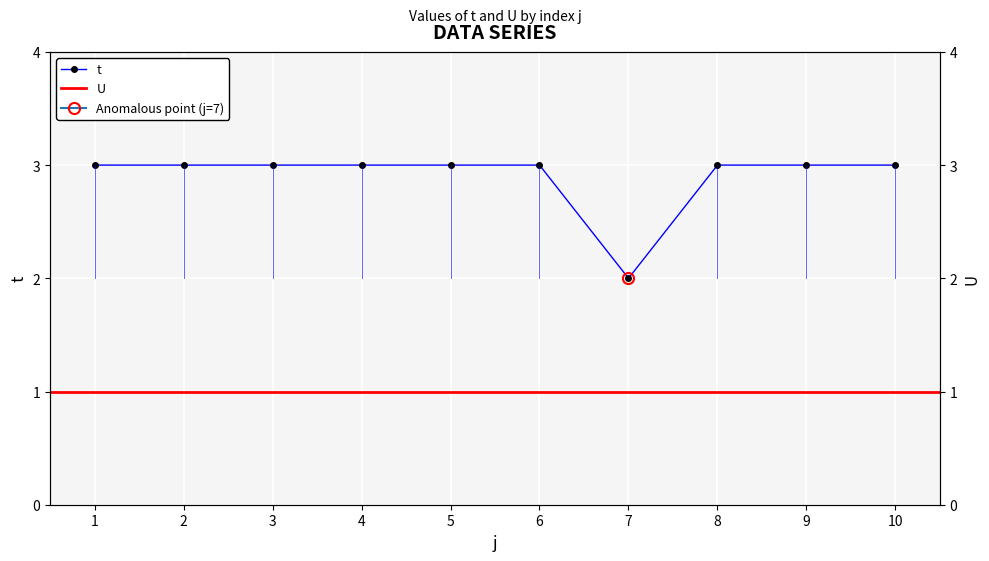

What is the value of the 10th point from the left?

3